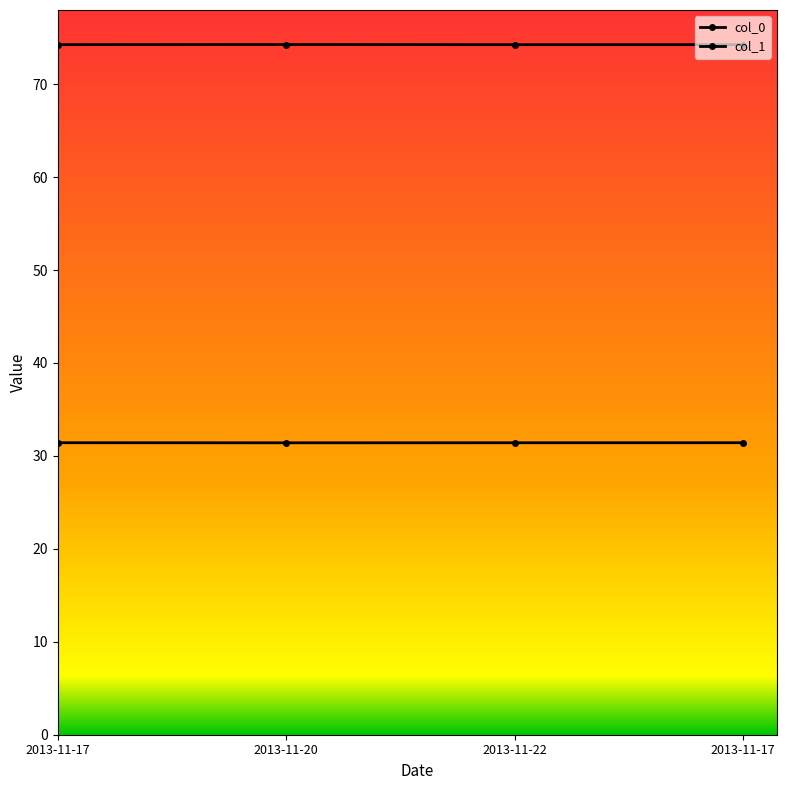

Rank the series by their maximum value, from lowest to highest.

col_0, col_1